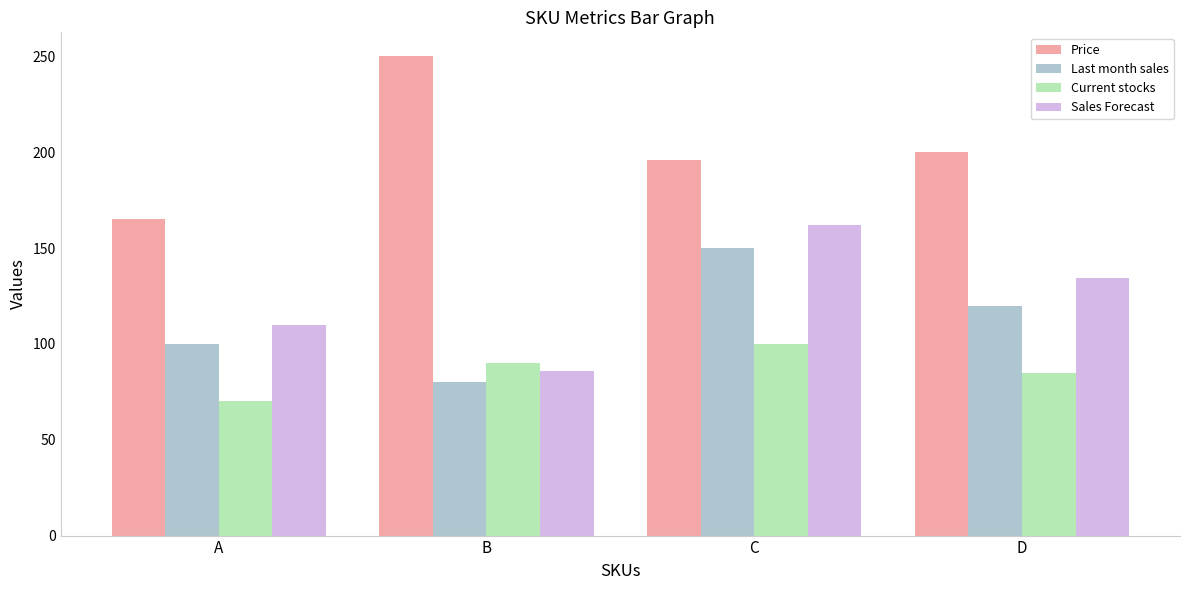

True or false: Sales Forecast has a value of 162.0 at C.

True